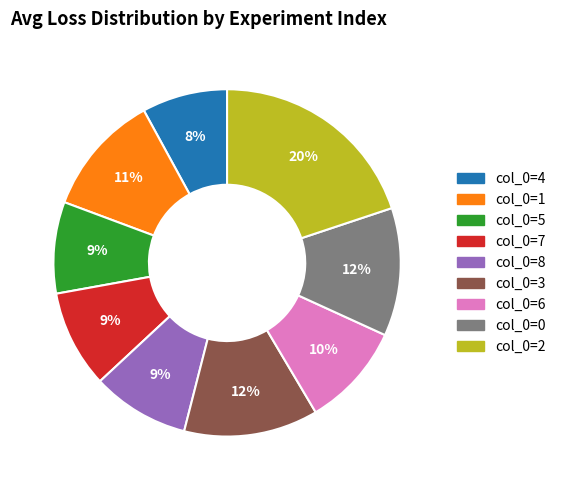

Which slice is the largest?

col_0=2